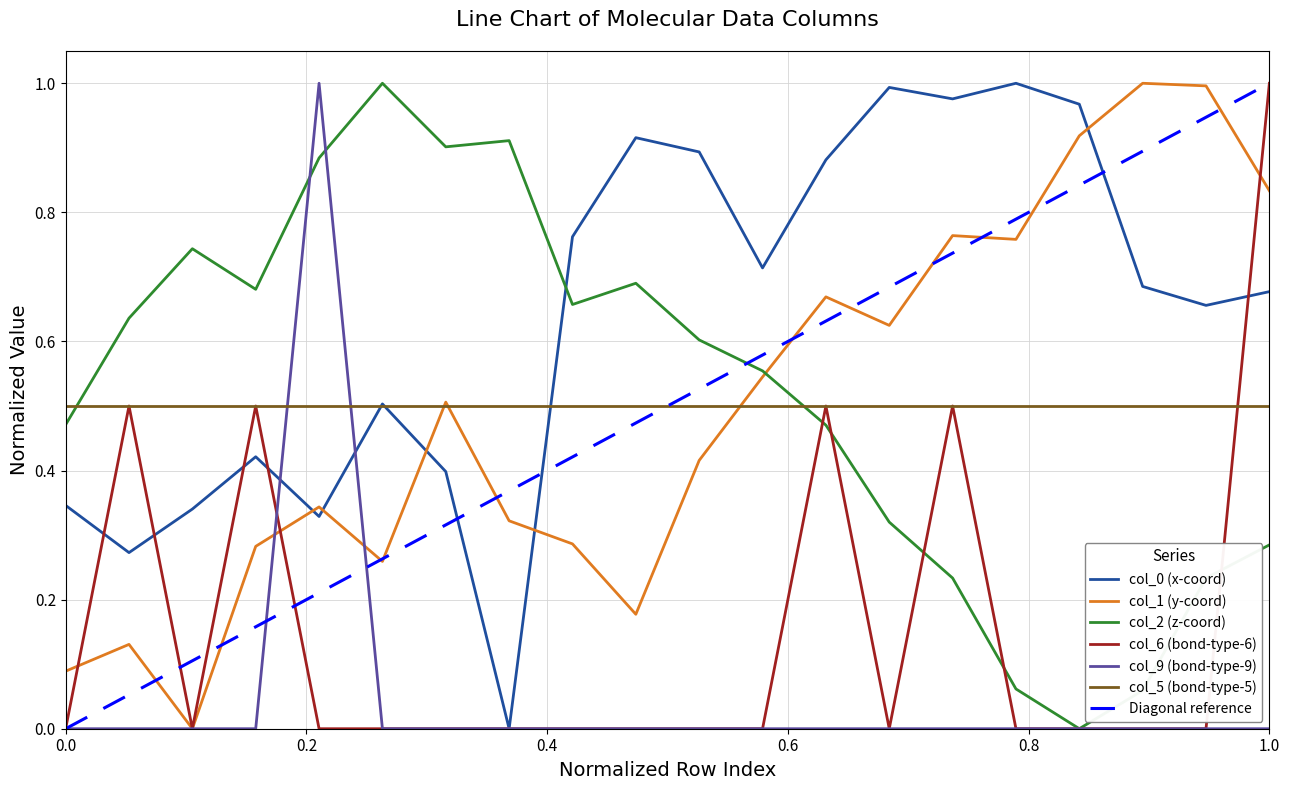

After their last crossing, which series has the higher values: col_2 (z-coord) or col_0 (x-coord)?

col_0 (x-coord)